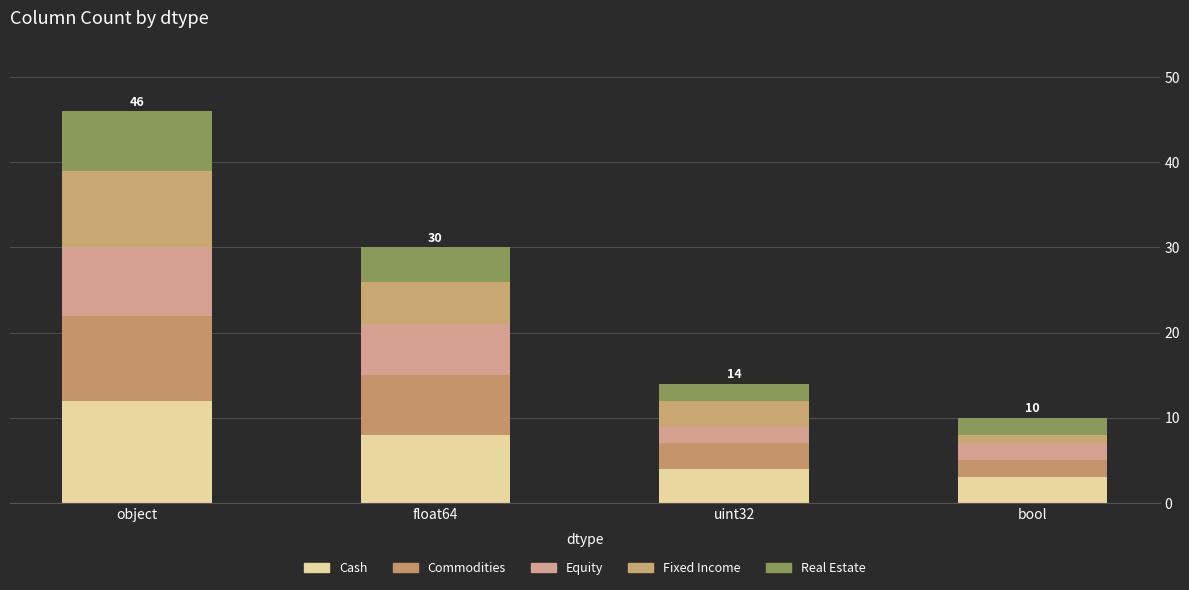

What is the average value of the Commodities series?

6